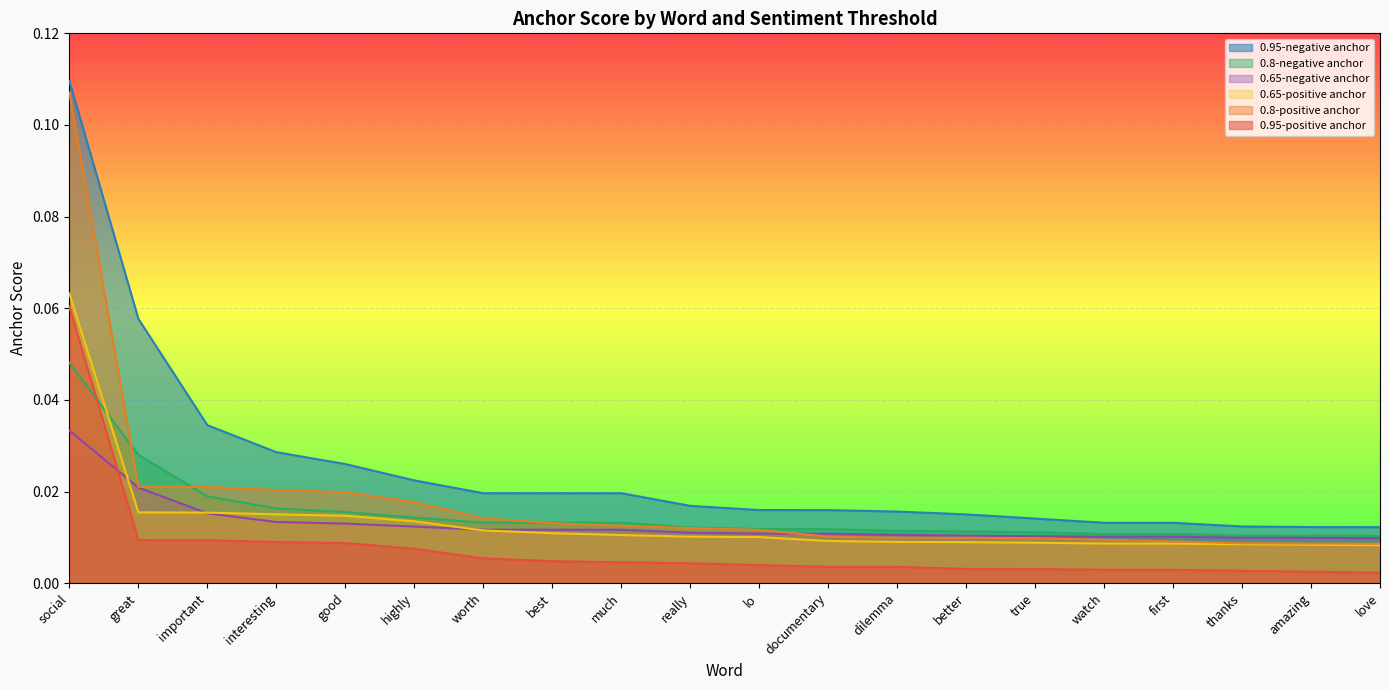

Reading left to right, what are all the values shown in this chart?

0.95-positive anchor: 0.1	0.0	0.0	0.0	0.0	0.0	0.0	0.0	0.0	0.0	0.0	0.0	0.0	0.0	0.0	0.0	0.0	0.0	0.0	0.0
0.8-positive anchor: 0.1	0.0	0.0	0.0	0.0	0.0	0.0	0.0	0.0	0.0	0.0	0.0	0.0	0.0	0.0	0.0	0.0	0.0	0.0	0.0
0.65-positive anchor: 0.1	0.0	0.0	0.0	0.0	0.0	0.0	0.0	0.0	0.0	0.0	0.0	0.0	0.0	0.0	0.0	0.0	0.0	0.0	0.0
0.95-negative anchor: 0.1	0.1	0.0	0.0	0.0	0.0	0.0	0.0	0.0	0.0	0.0	0.0	0.0	0.0	0.0	0.0	0.0	0.0	0.0	0.0
0.8-negative anchor: 0.0	0.0	0.0	0.0	0.0	0.0	0.0	0.0	0.0	0.0	0.0	0.0	0.0	0.0	0.0	0.0	0.0	0.0	0.0	0.0
0.65-negative anchor: 0.0	0.0	0.0	0.0	0.0	0.0	0.0	0.0	0.0	0.0	0.0	0.0	0.0	0.0	0.0	0.0	0.0	0.0	0.0	0.0